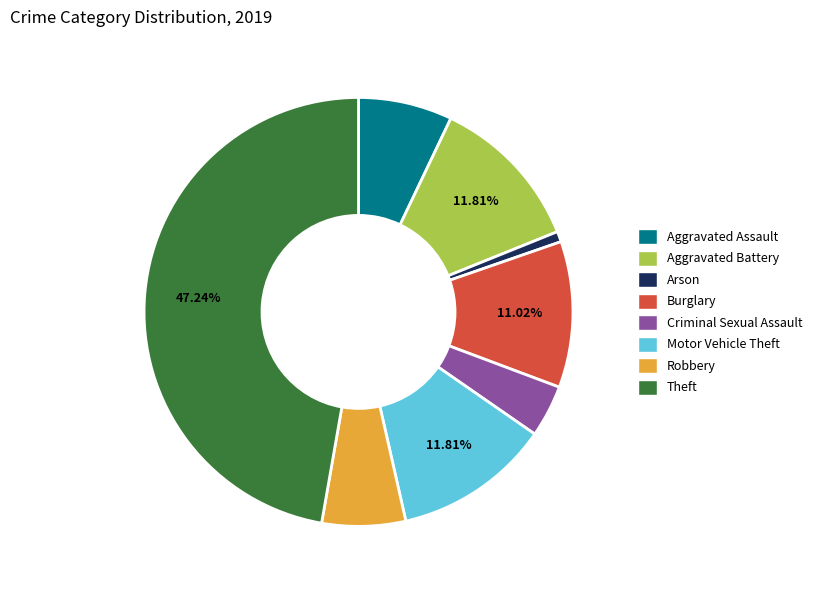

To the nearest percent, what is the average slice percentage?

12%